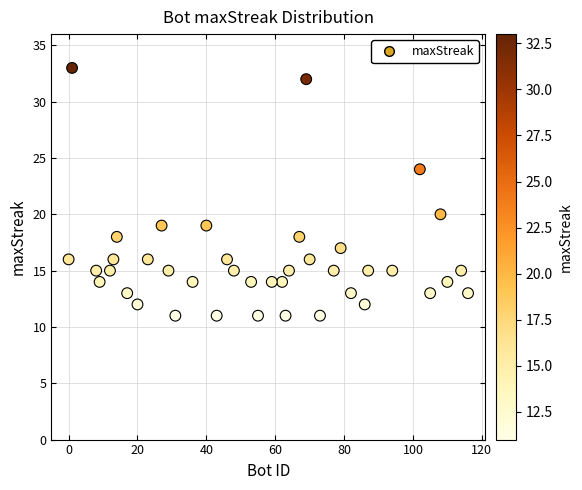

What is the range of Y values (max minus min)?

22